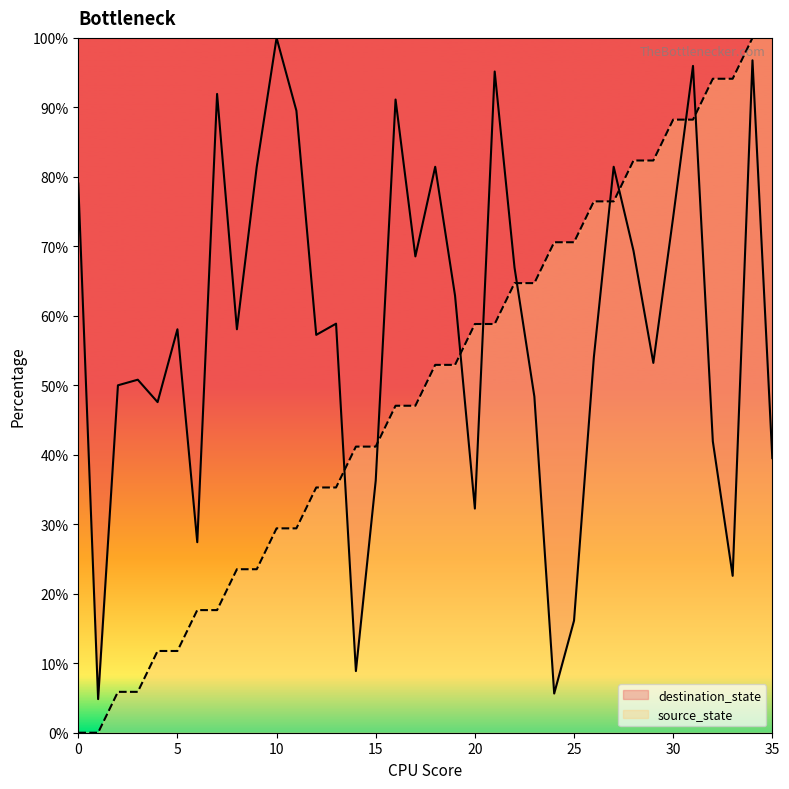

Count the number of categories in the chart.

36